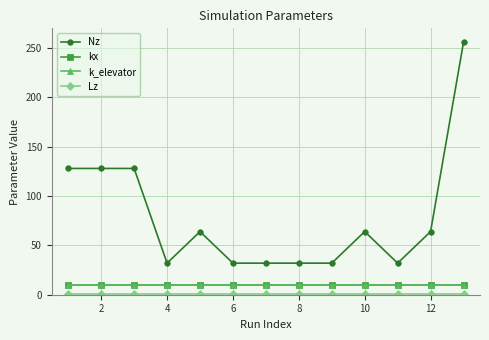

What are all the series names shown in the legend?

Nz, kx, k_elevator, Lz